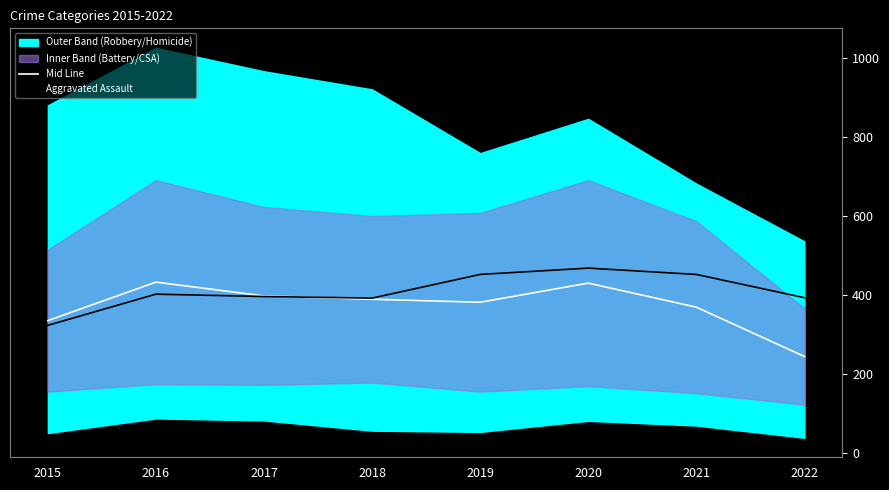

What is the sum of all Aggravated Assault values?

3278.0